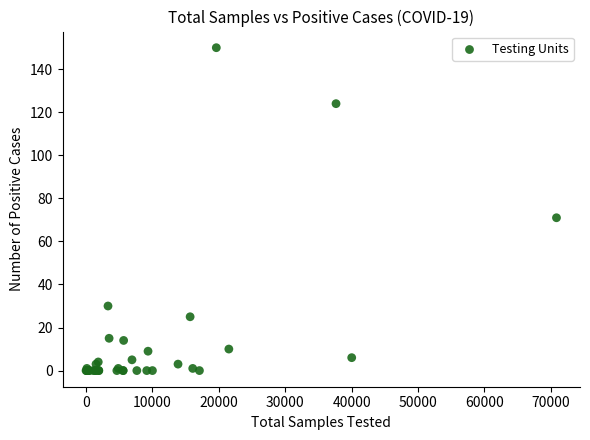

What Y value in the scatter plot is closest to 75?

71